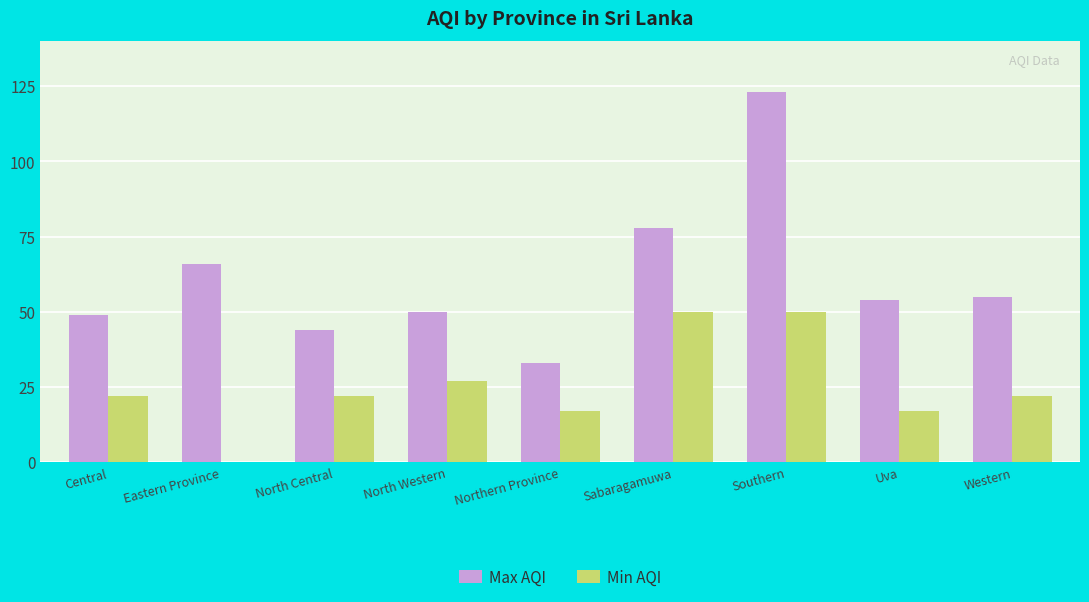

True or false: Max AQI has a value of 57 at Northern Province.

False